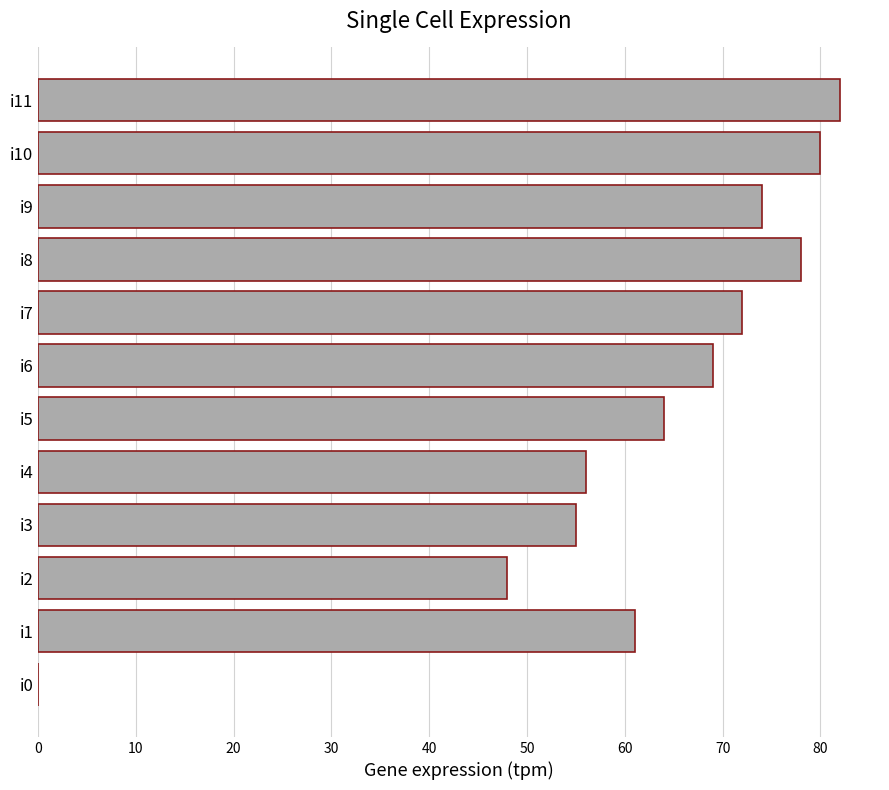

At which label is the value closest to 41?

i2